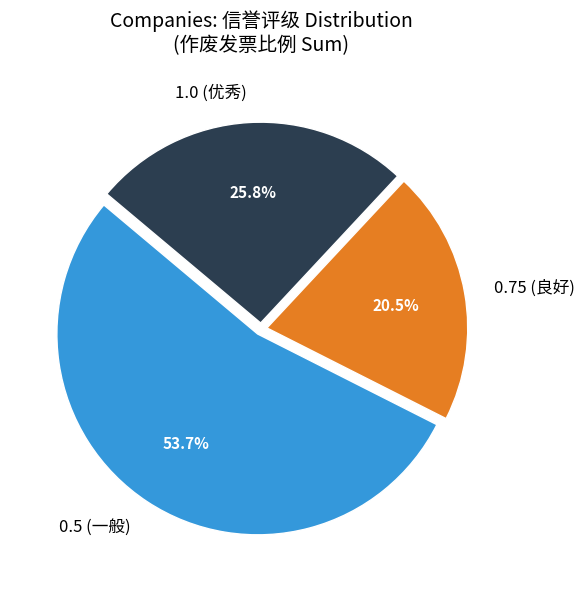

Rank the categories by value from highest to lowest.

0.5 (一般), 1.0 (优秀), 0.75 (良好)